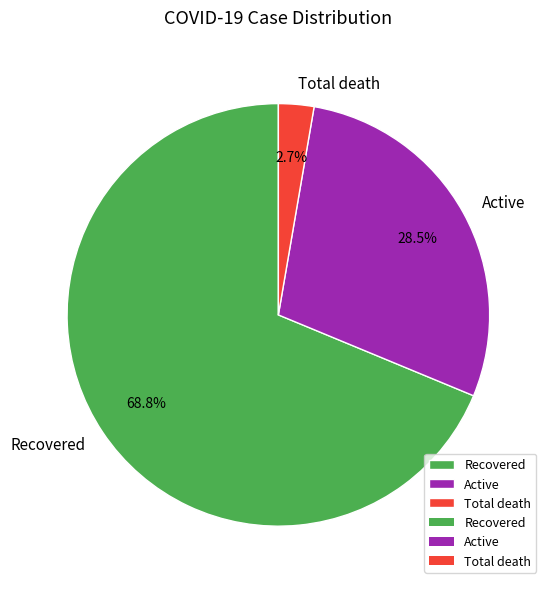

To the nearest percent, what percentage of the pie is Recovered?

69%